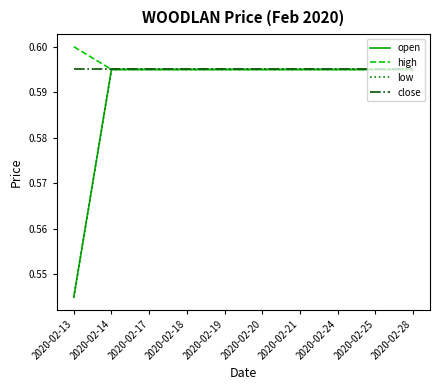

What is the value of the low point at the 1st from the left?

0.5